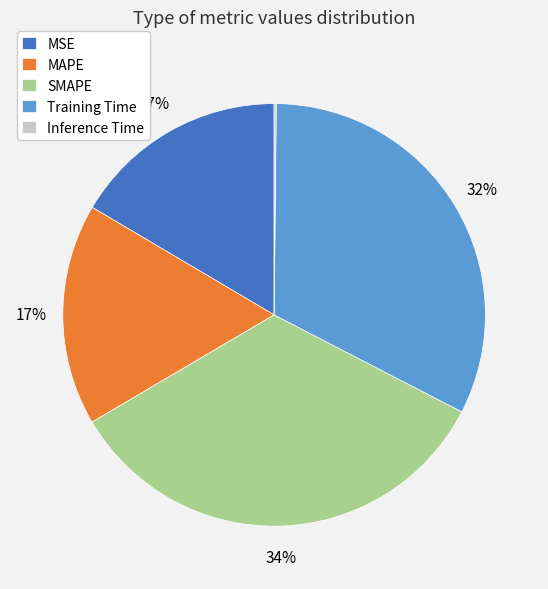

Is it true that Training Time is 44% of the pie?

False